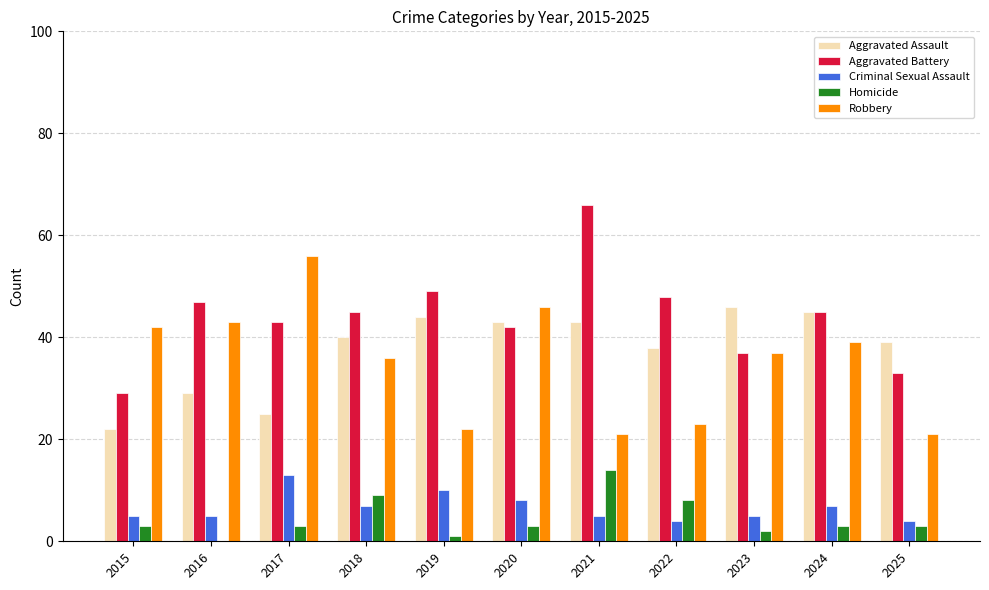

The Aggravated Battery series shows 43 at 2017. True or false?

True